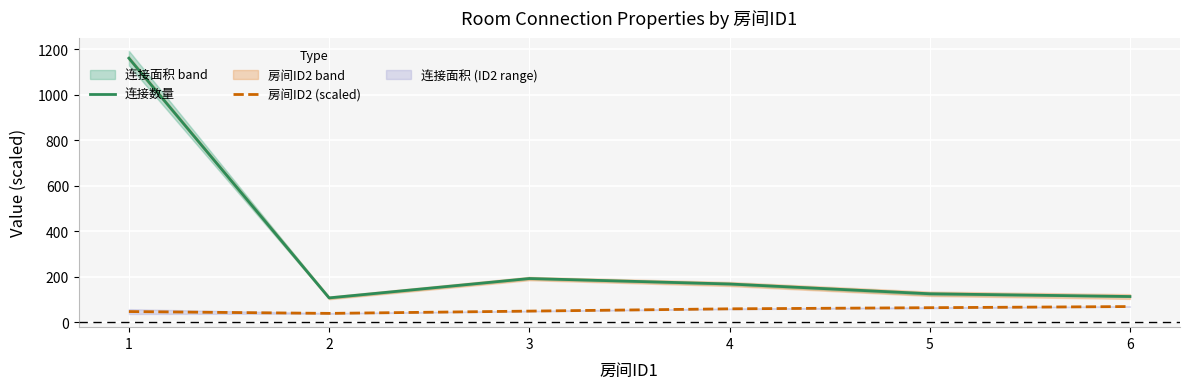

What is the minimum value for 连接数量?

108